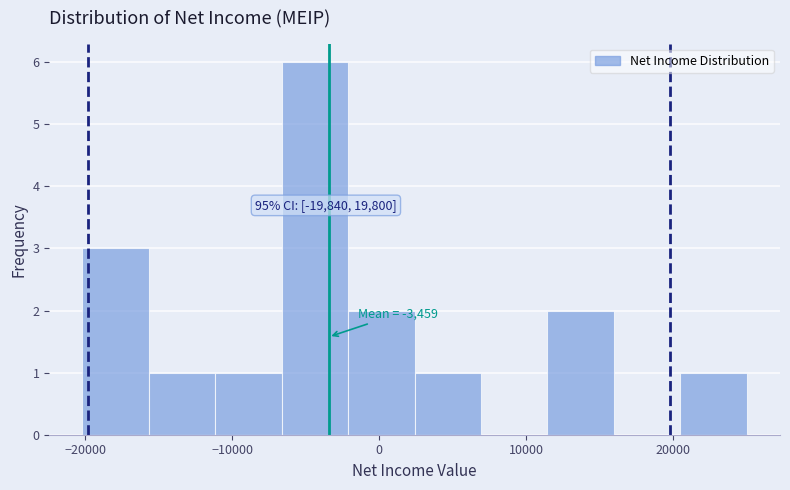

Which range on the x-axis has the tallest bar?

-7000 to -2000